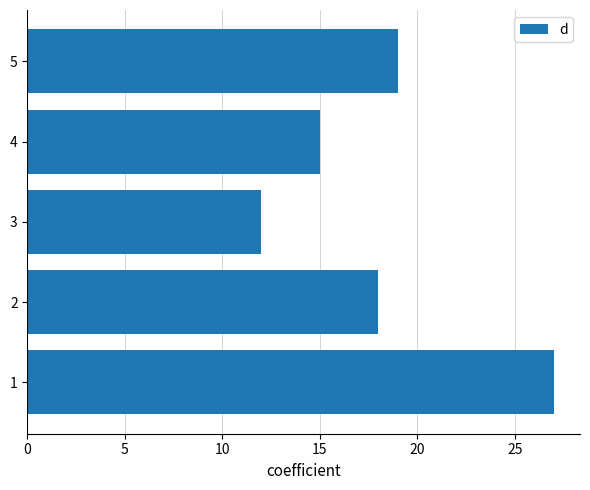

What is the minimum value shown in the chart?

12